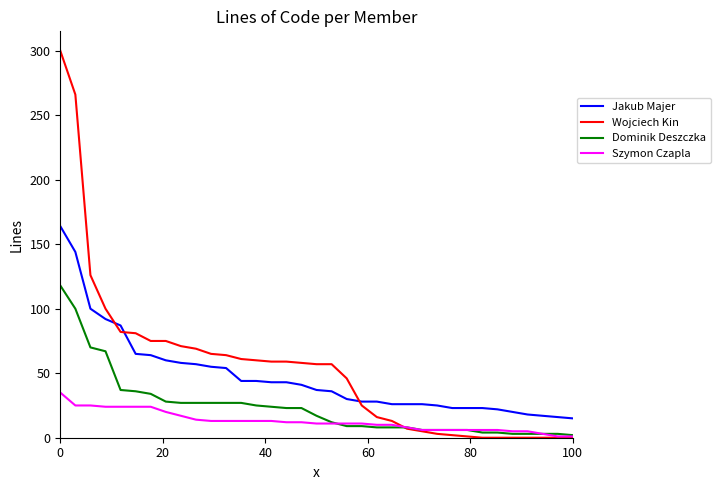

Which series has the largest range (max minus min)?

Wojciech Kin